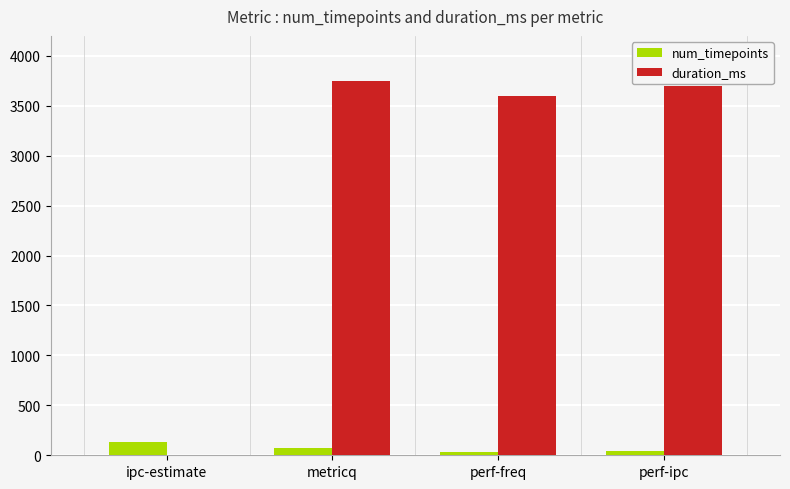

Which series has the largest total across all categories?

duration_ms